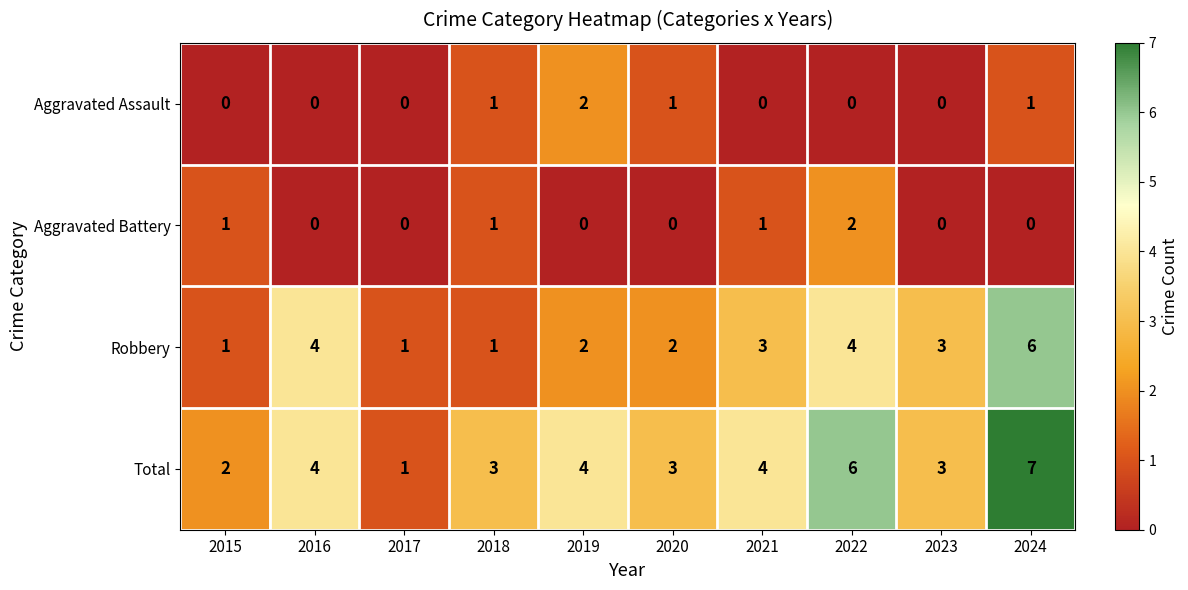

At which label does Robbery first exceed 3?

2016